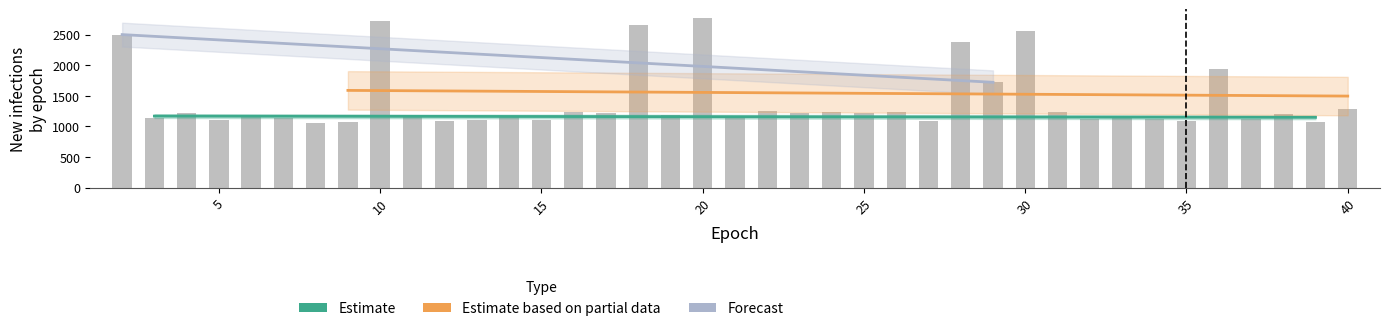

The value at 12 is 1536. True or false?

False